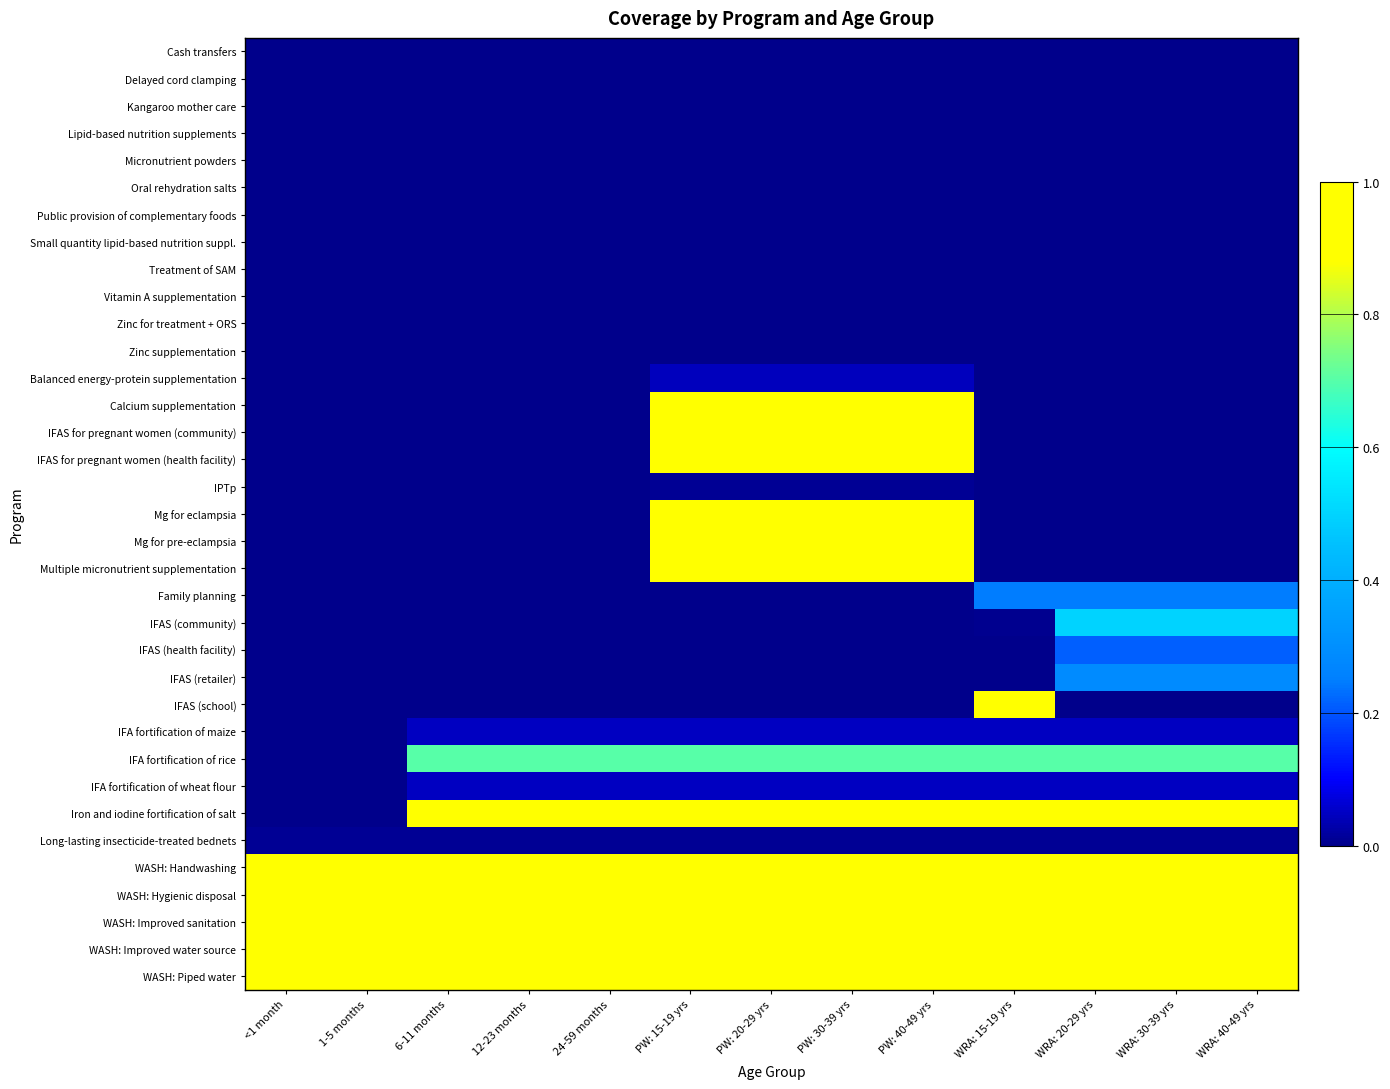

Which series changed the most between PW: 20-29 yrs and PW: 30-39 yrs?

Cash transfers